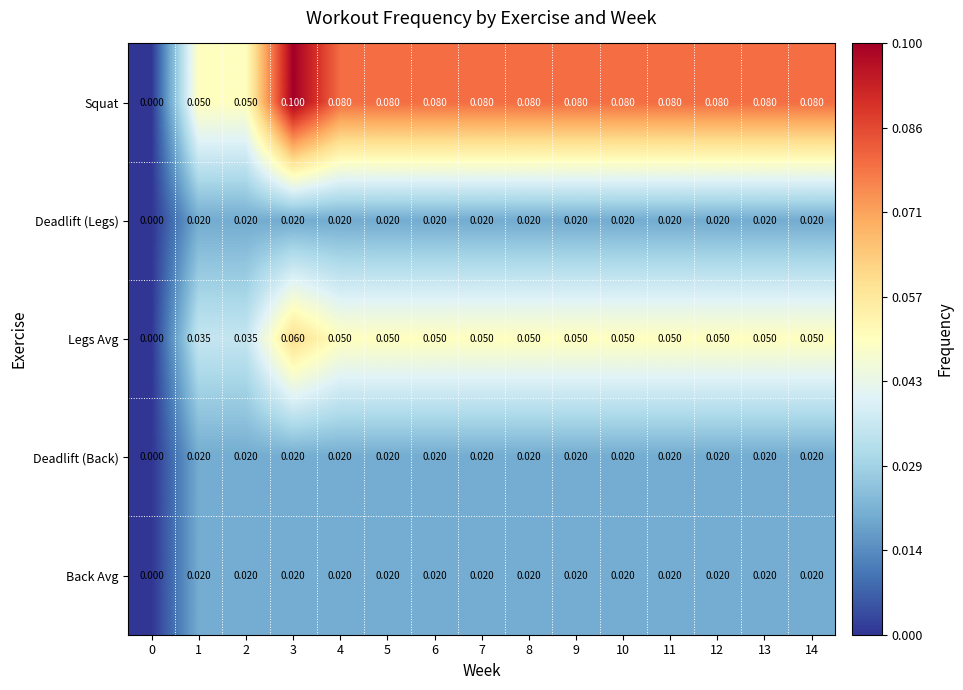

How many values in Legs Avg are above zero?

14